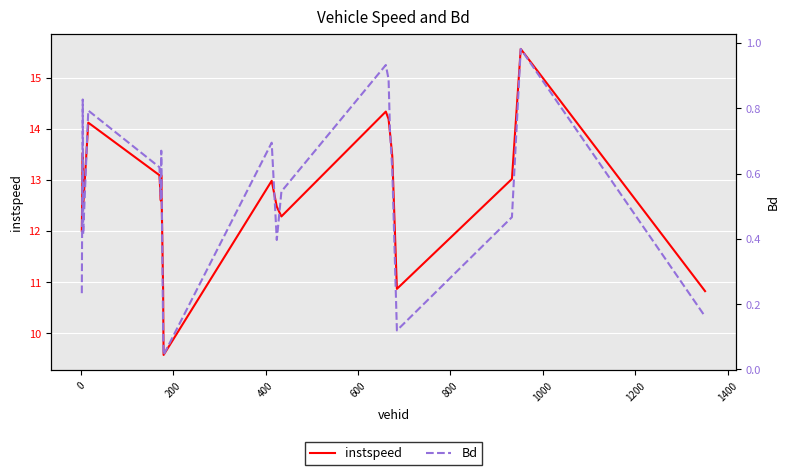

How many values in the instspeed series exceed 13?

10